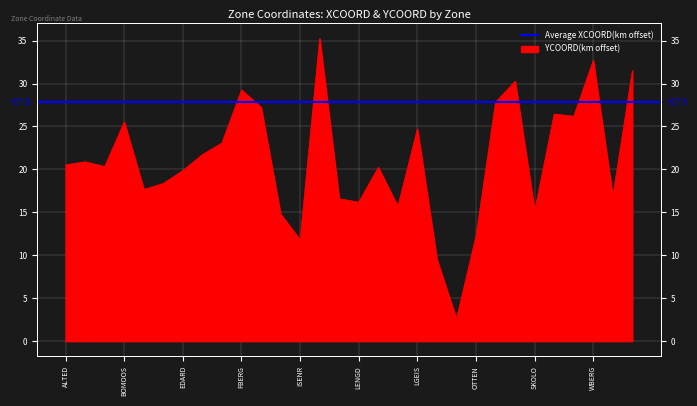

What is the ratio of the value at DOBHF to the value at ISENR?

1.5